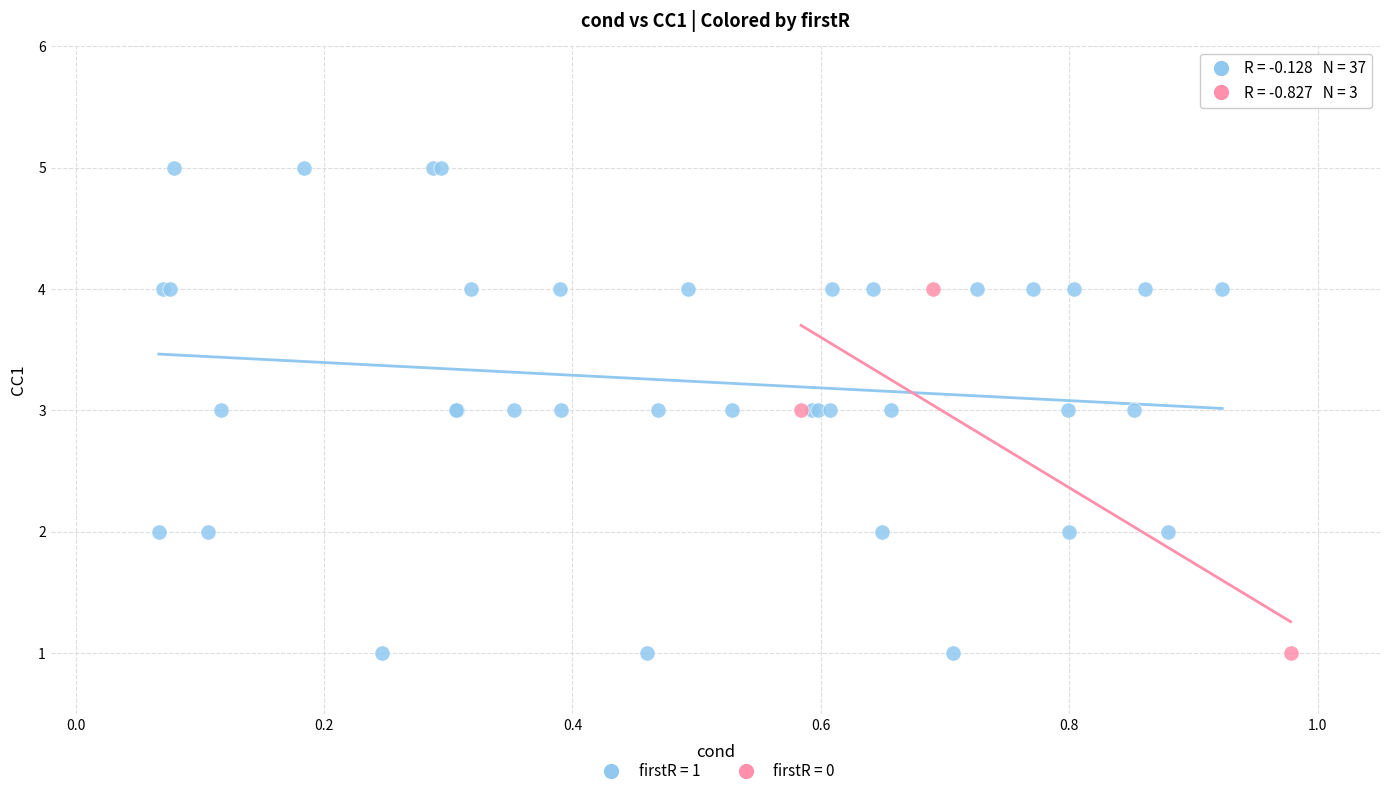

Which series has the largest Y range (max minus min)?

firstR = 1